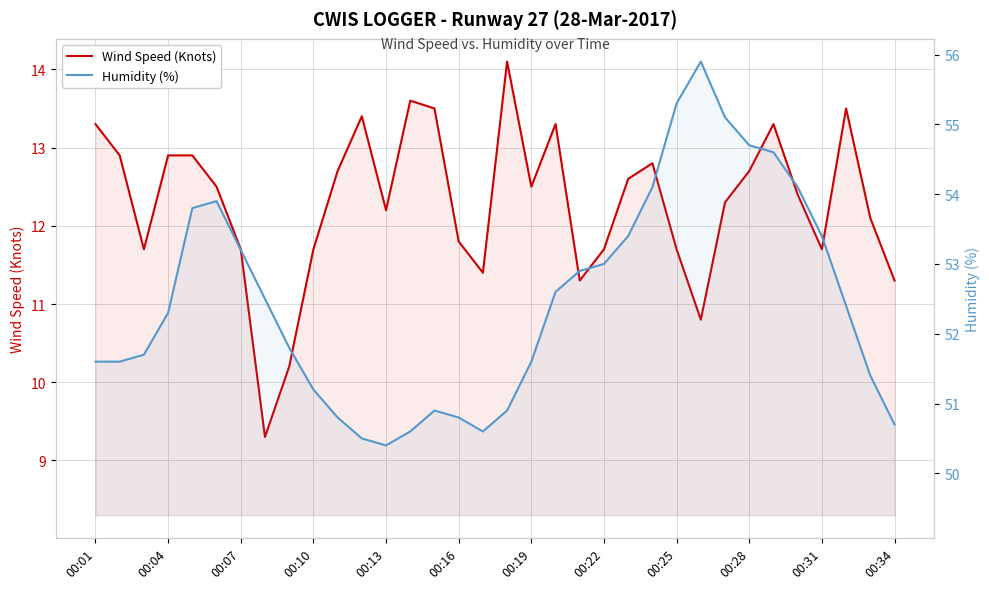

What position from the left is 00:31?

11